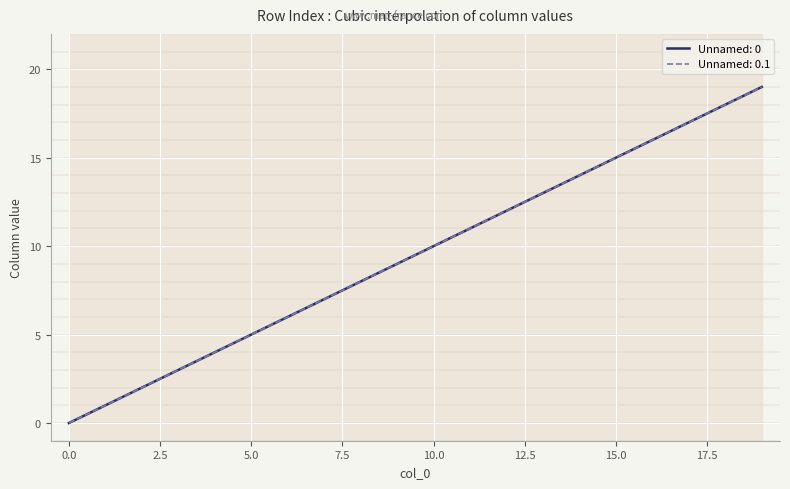

At how many categories does at least one series exceed 7?

12